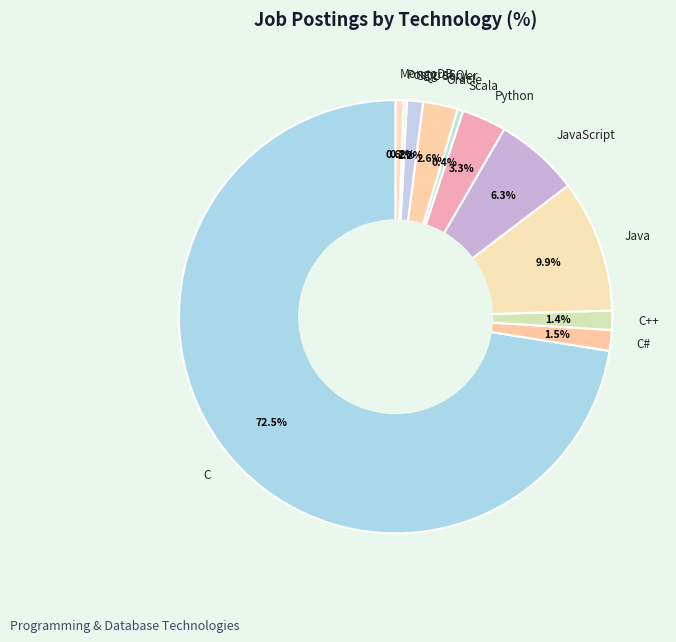

Which has a higher value, C++ or Java?

Java